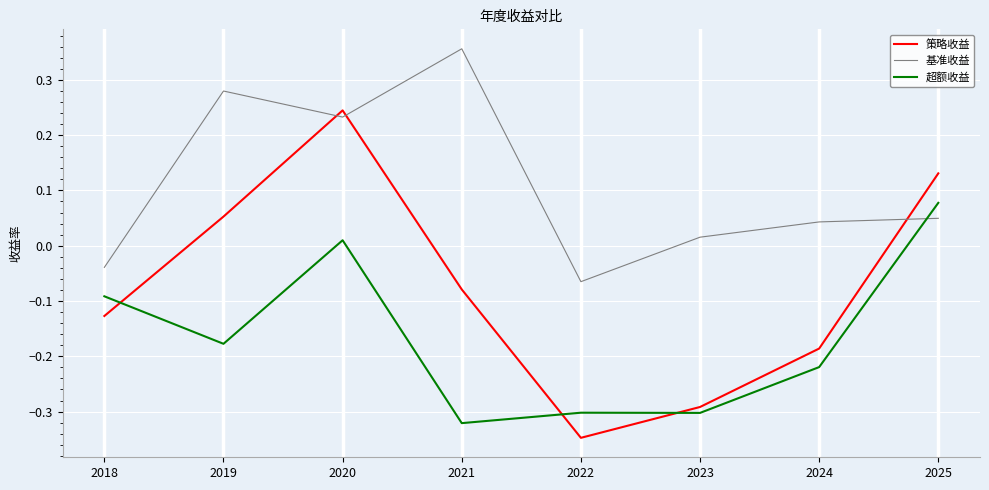

Which category has the lowest value across all series?

2022